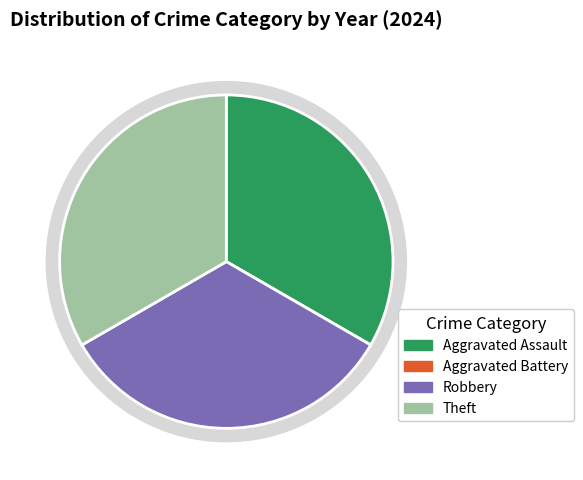

Is Aggravated Battery the majority of the pie?

No